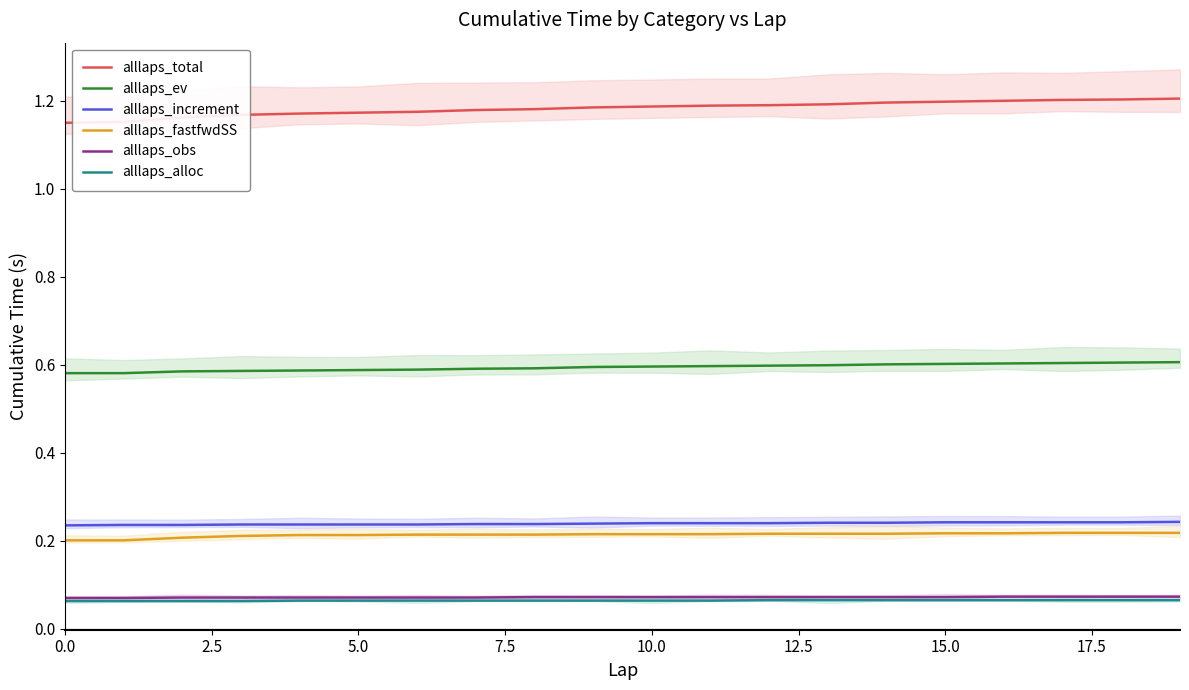

True or false: alllaps_alloc and alllaps_increment cross at least once.

False